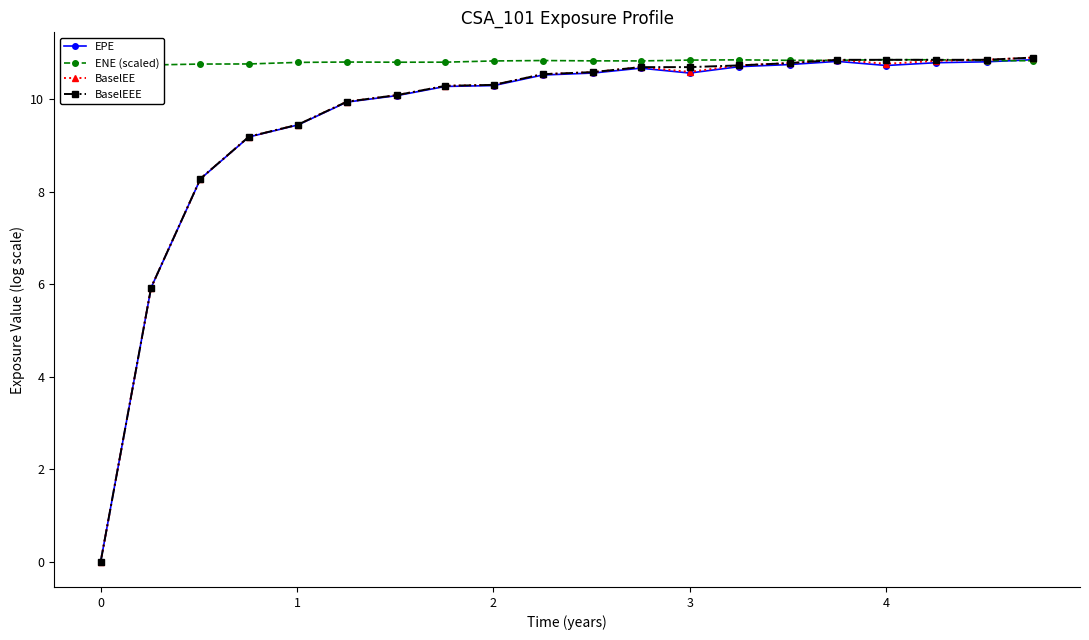

True or false: BaselEE and BaselEEE cross at least once.

False